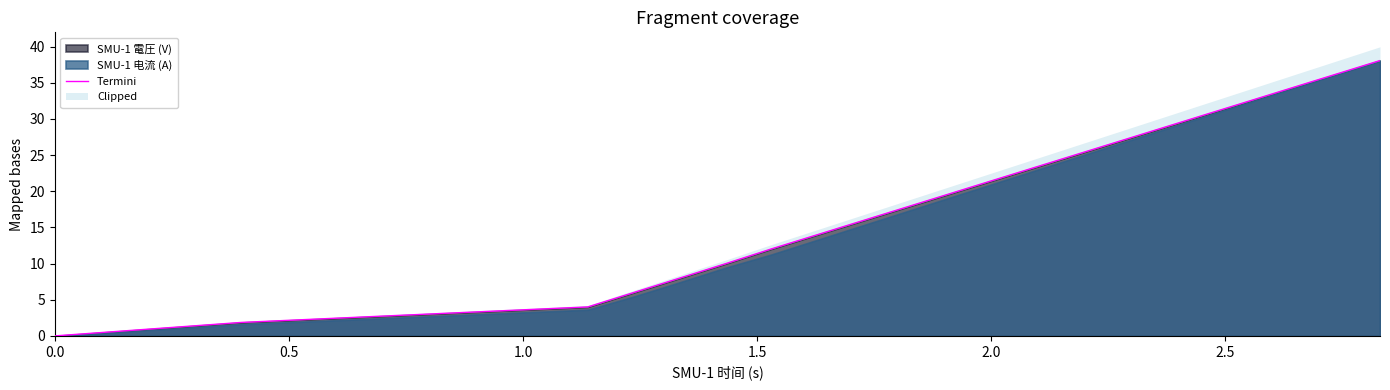

Reading left to right, what are all the values shown in this chart?

0.0	1.9	4.0	6.0	8.0	10.0	12.0	14.0	16.0	18.0	20.0	22.0	24.0	26.1	28.1	30.1	32.1	34.1	36.1	38.1